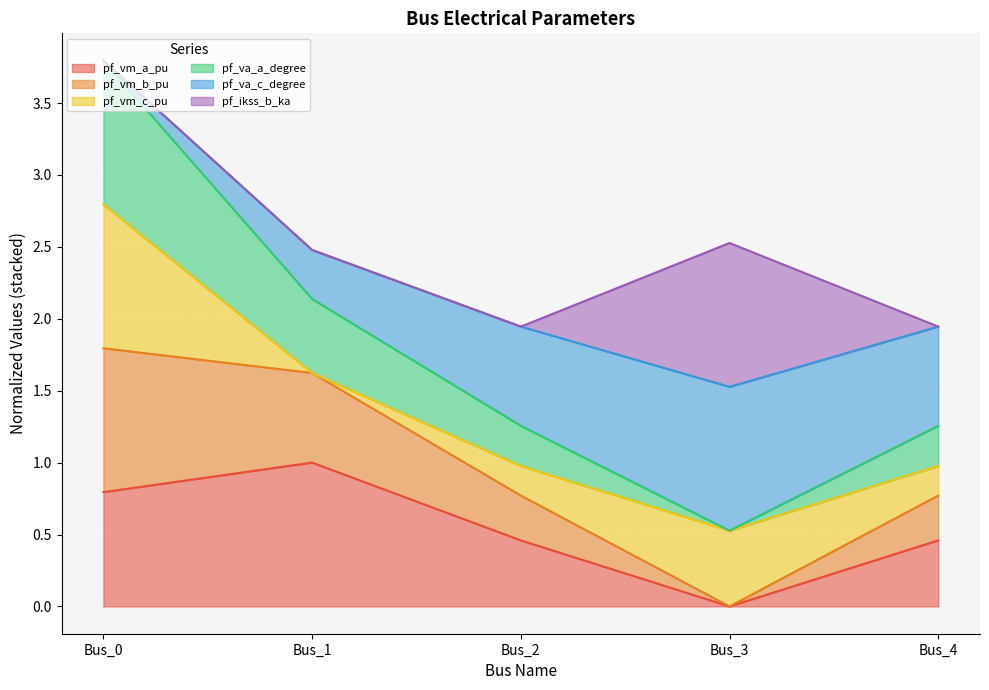

At which label does pf_vm_a_pu reach its minimum?

Bus_3